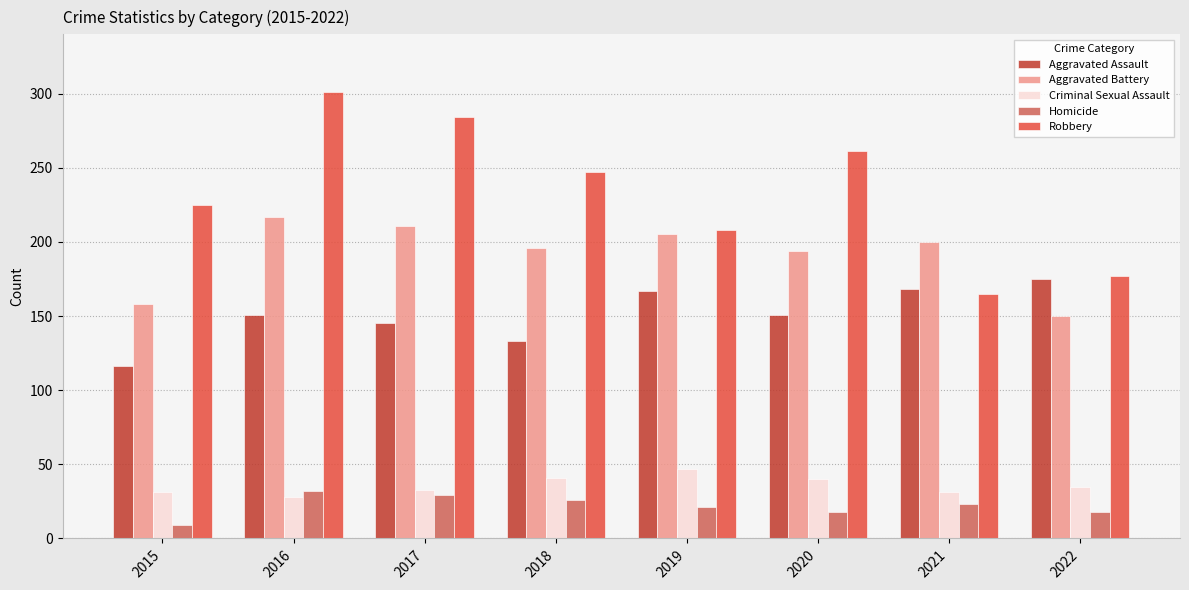

Is the value of Aggravated Assault at 2021 greater than the value of Aggravated Battery at 2019?

No